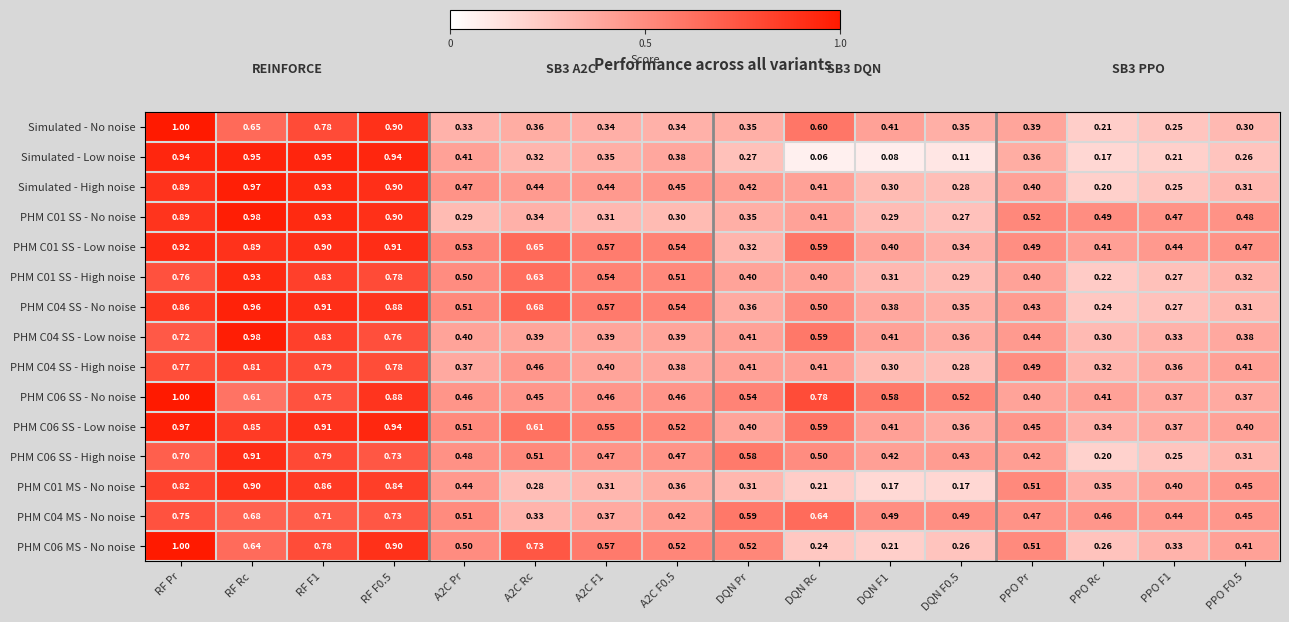

At which category is the sum across all series the highest?

RF Pr